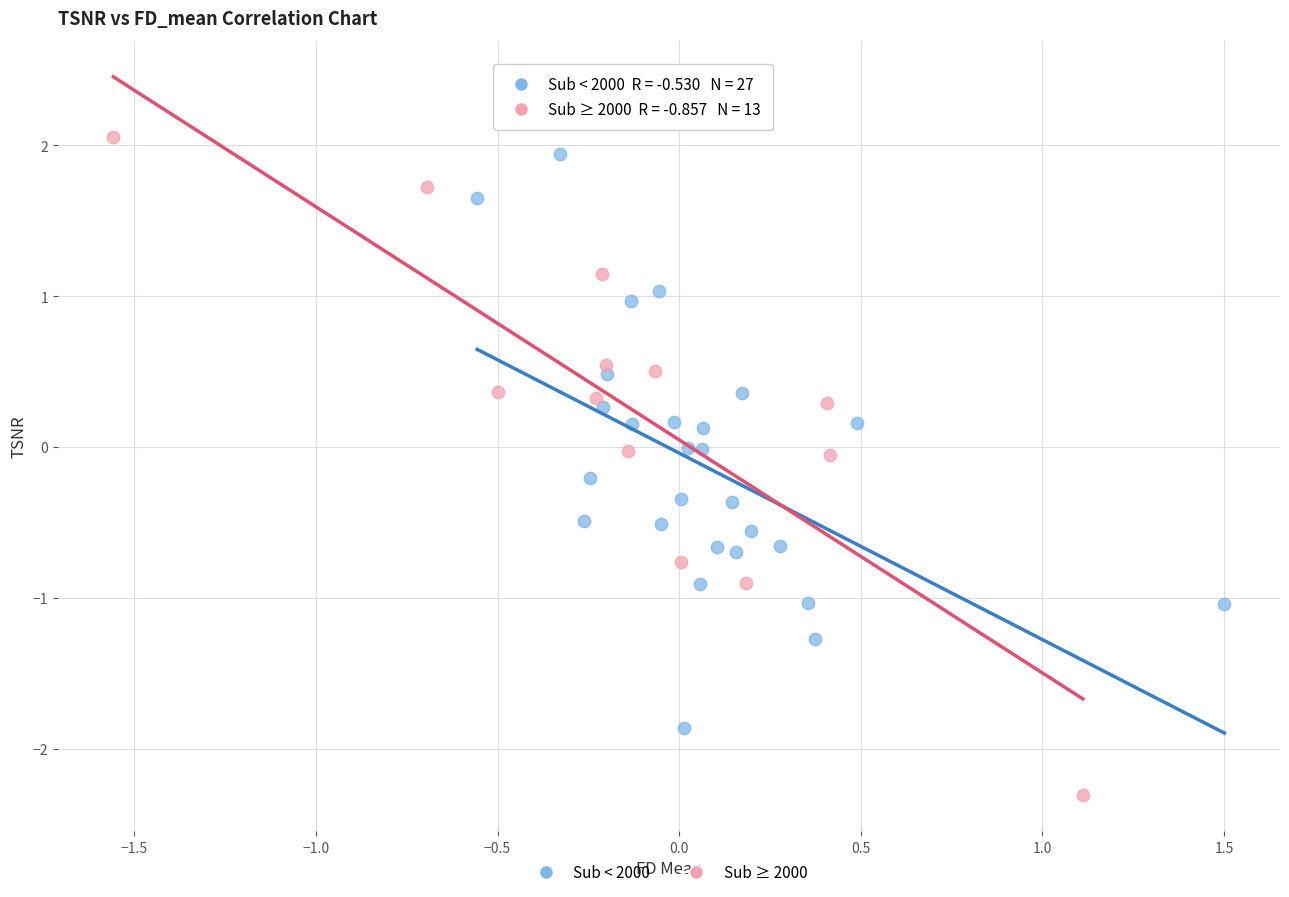

Which series has the largest Y range (max minus min)?

Sub ≥ 2000